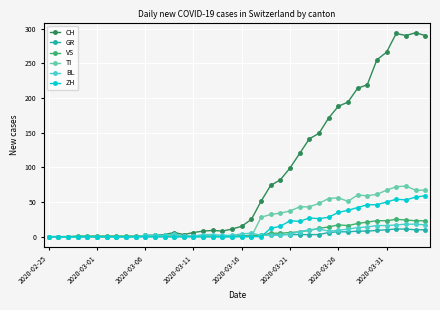

Which series has the widest spread of values?

CH